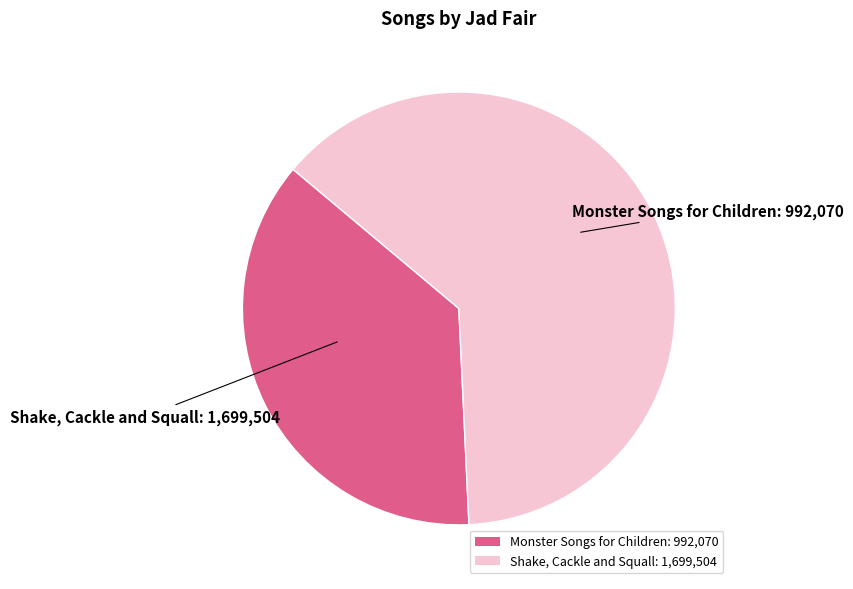

Which category has the biggest portion of the pie?

Shake, Cackle and Squall